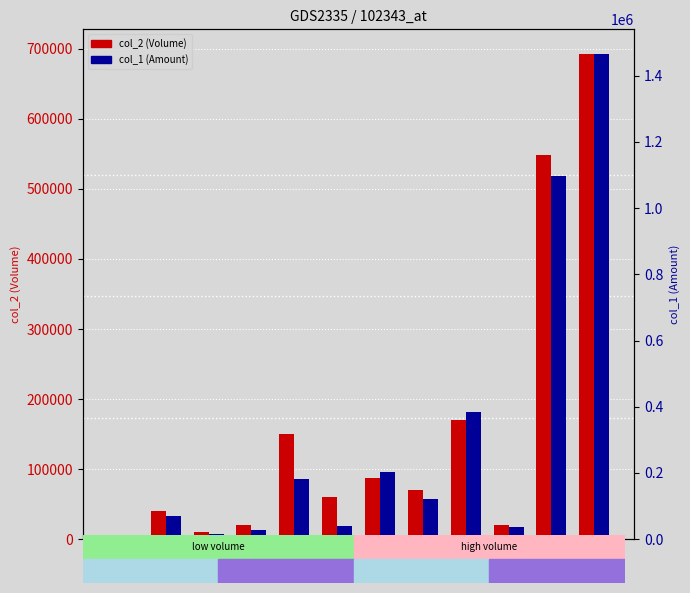

At which category is the sum across all series the highest?

27